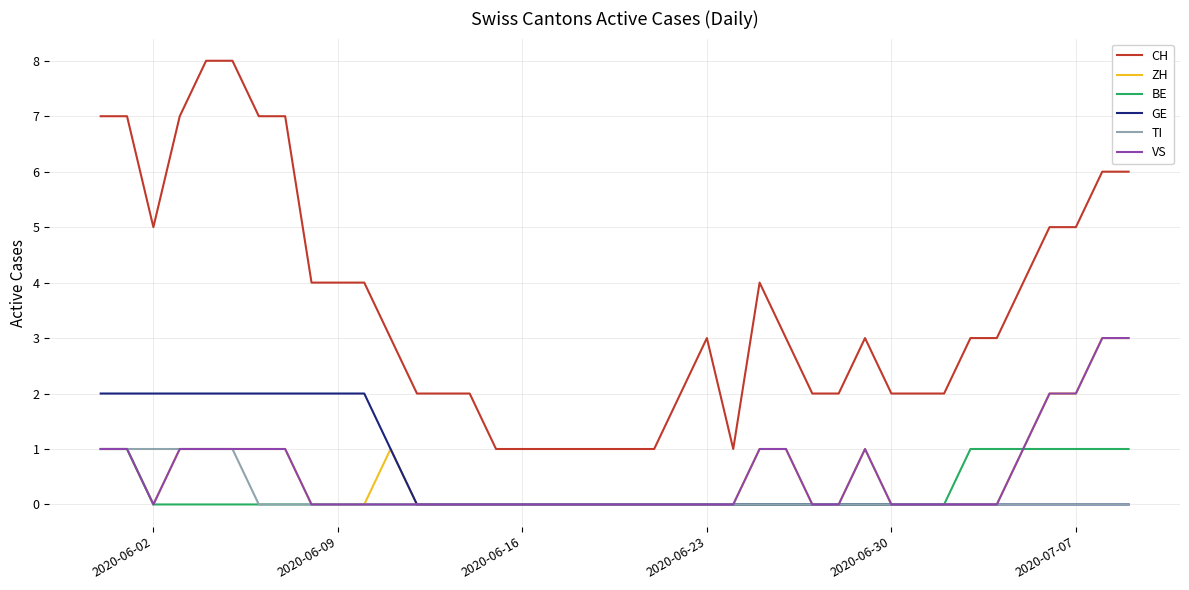

True or false: CH and GE cross at least once.

False